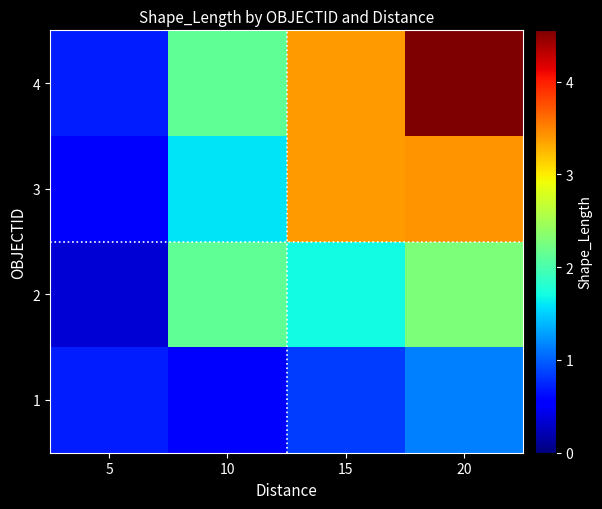

Reading left to right, extract all data points from this chart.

1: 5=707827.9	10=530870.9	15=848459.9	20=1138505.1
2: 5=353913.9	10=2123483.6	15=1696919.9	20=2277010.1
3: 5=530870.9	10=1592612.7	15=3393839.7	20=3415515.2
4: 5=707827.9	10=2123483.6	15=3393839.7	20=4554020.3